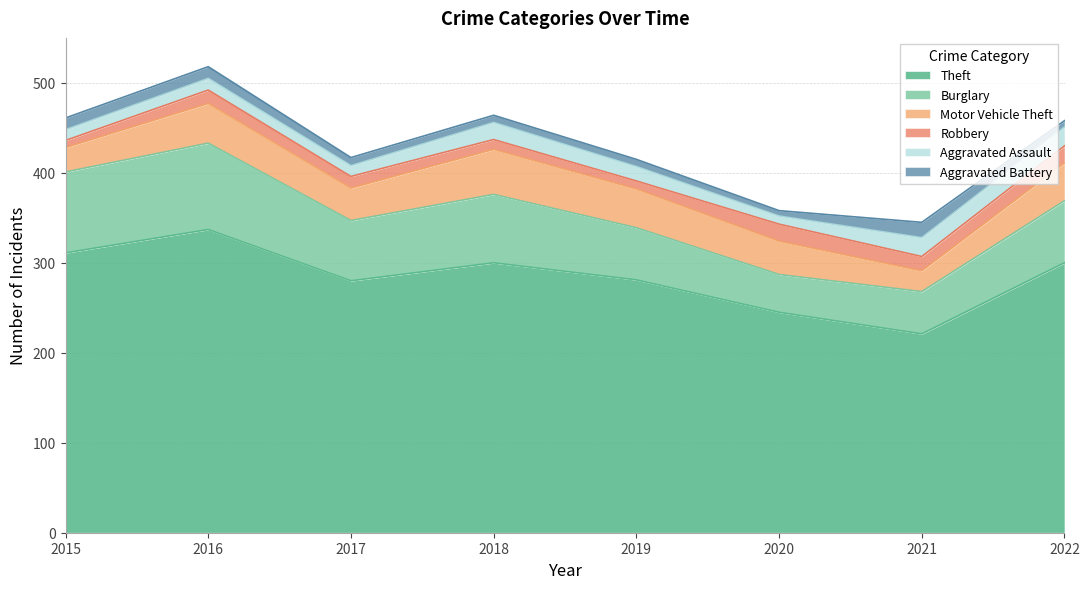

What is the sum of the Motor Vehicle Theft values at 2020 and 2019?

80